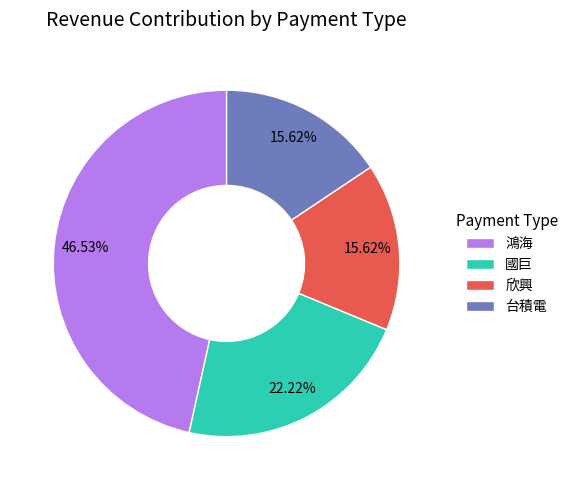

To the nearest percent, what percentage of the pie is 鴻海?

47%